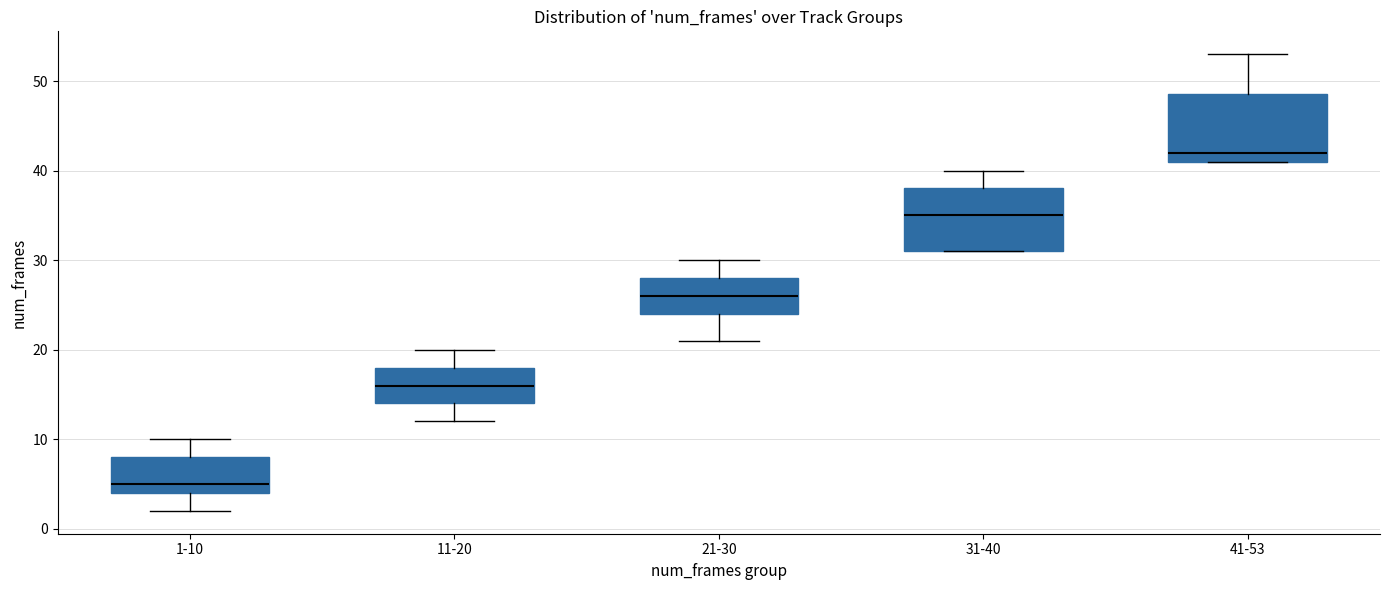

Reading left to right, transcribe this box plot: for each box, give where its median line is, the range the box spans, and where its two whiskers end, as read against the y-axis. The values are not printed on the chart, so give them approximately, as read against the axis.

1-10: median 5, box 4 to 8, whiskers 2 to 10
11-20: median 16, box 14 to 18, whiskers 12 to 20
21-30: median 26, box 24 to 28, whiskers 21 to 30
31-40: median 35, box 31 to 38, whiskers 31 to 40
41-53: median 42, box 41 to 49, whiskers 41 to 53